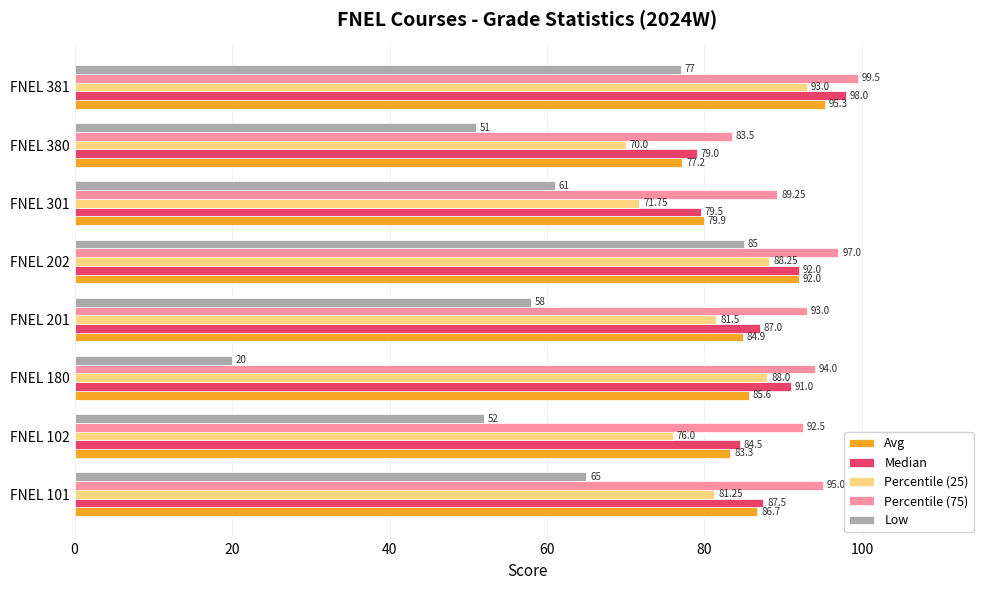

Which series changed the most between FNEL 180 and FNEL 381?

Low